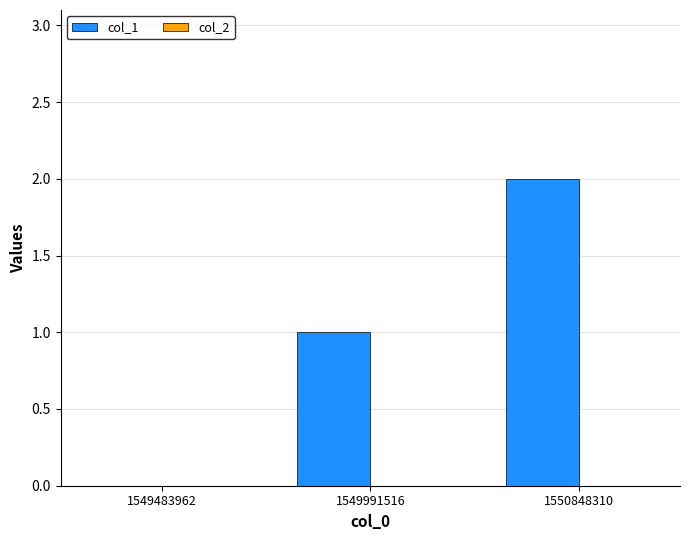

True or false: the data shows 1 at 1549991516.

True